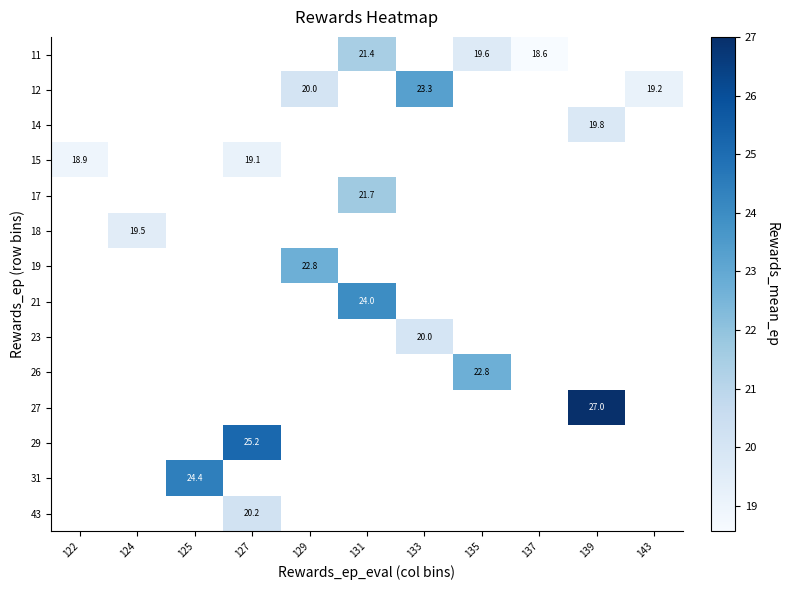

Is the value of 12 at 129 greater than the value of 18 at 124?

Yes